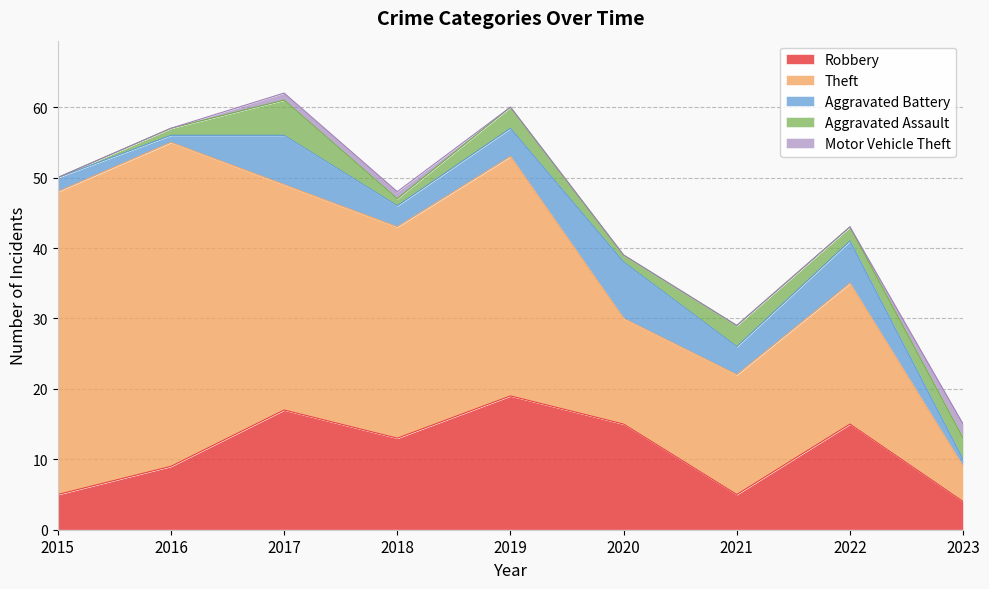

How many data points in Robbery are less than 13?

4